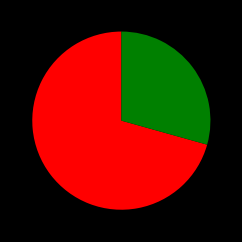

Does any single category account for the majority?

Yes